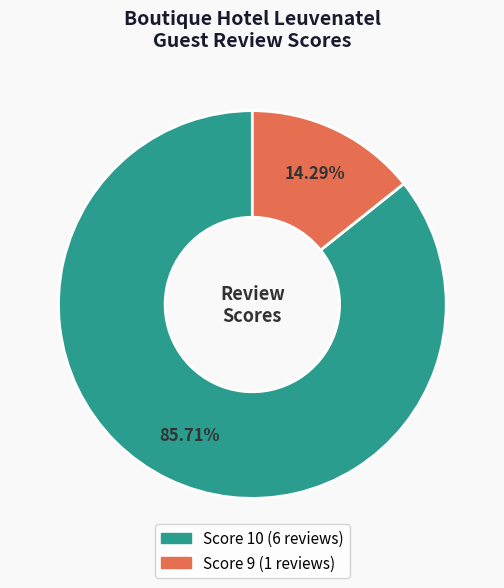

Does any single category account for the majority?

Yes